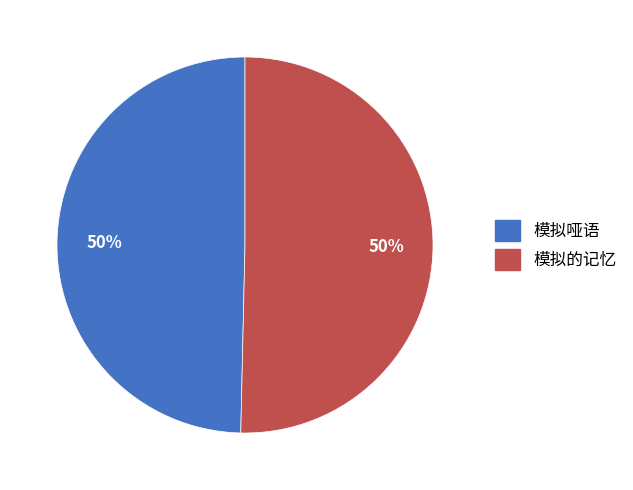

True or false: 模拟哑语 accounts for 50% of the total.

True